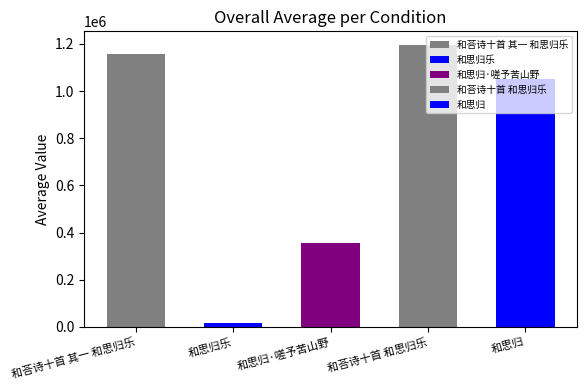

Where does the data first go above 1052394?

和荅诗十首 其一 和思归乐